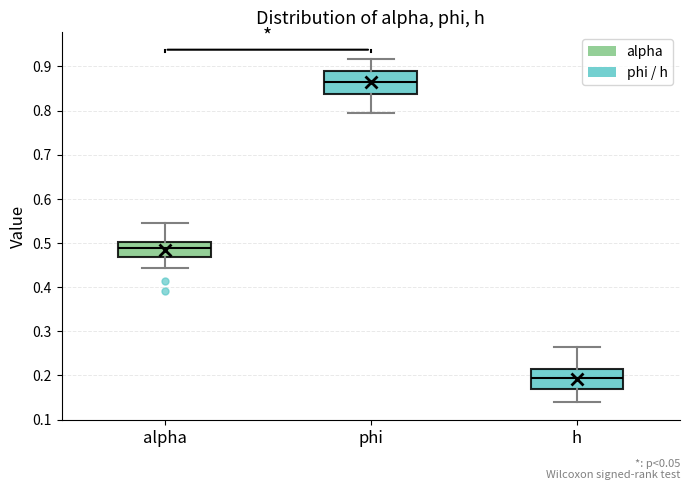

Reading left to right, transcribe this box plot: for each box, give where its median line is, the range the box spans, and where its two whiskers end, as read against the y-axis. The values are not printed on the chart, so give them approximately, as read against the axis.

alpha: median 0.49, box 0.47 to 0.50, whiskers 0.44 to 0.54
phi: median 0.86, box 0.84 to 0.89, whiskers 0.79 to 0.92
h: median 0.19, box 0.17 to 0.21, whiskers 0.14 to 0.26